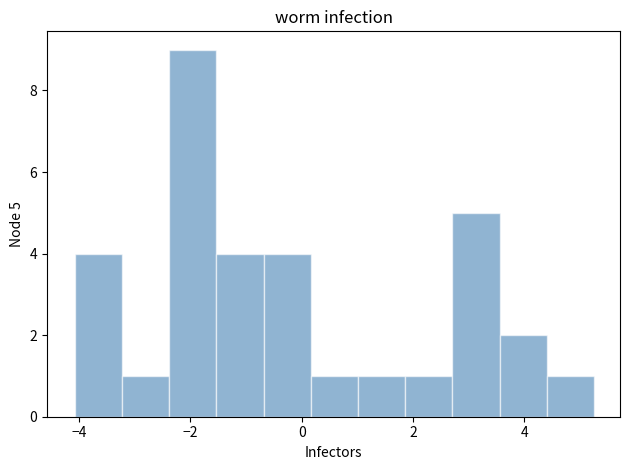

Which range on the x-axis has the tallest bar?

-2.4 to -1.6